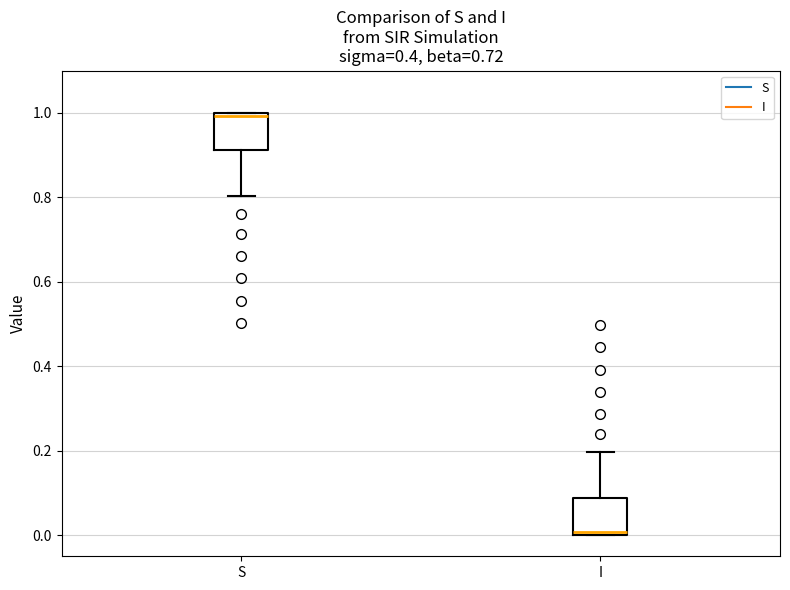

Which box has the lowest median line?

I